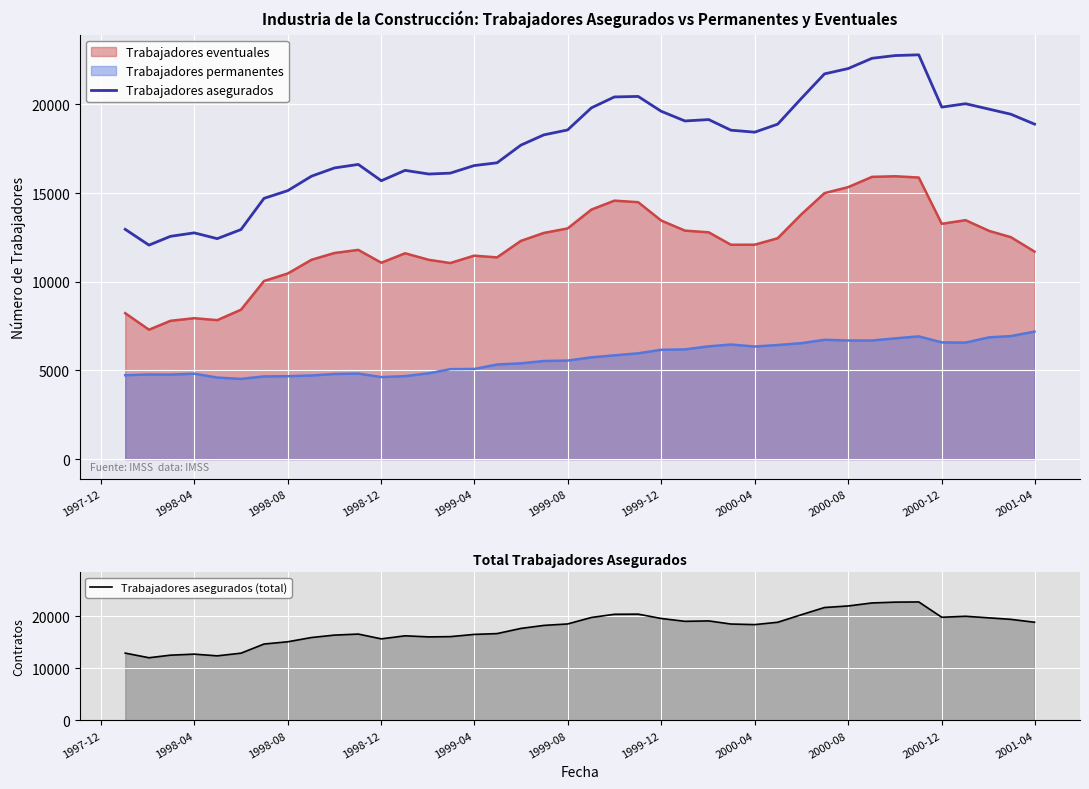

How many interior local valleys does the Trabajadores asegurados (total) series have?

7